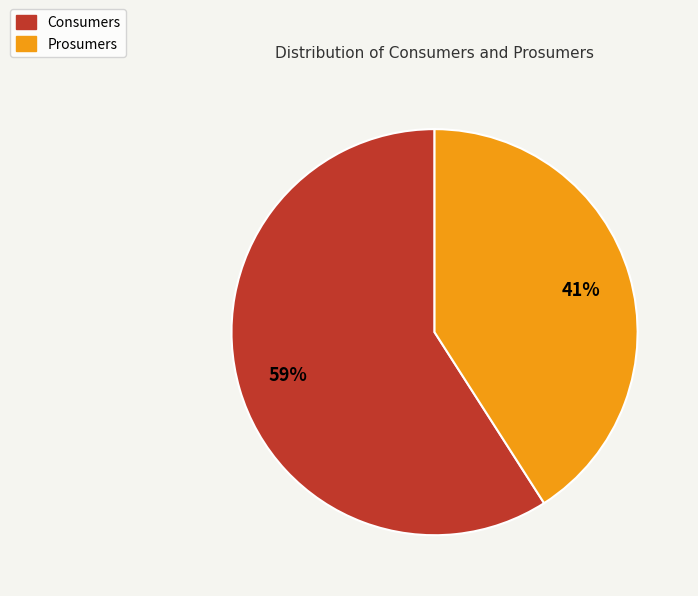

True or false: Consumers accounts for 59% of the total.

True